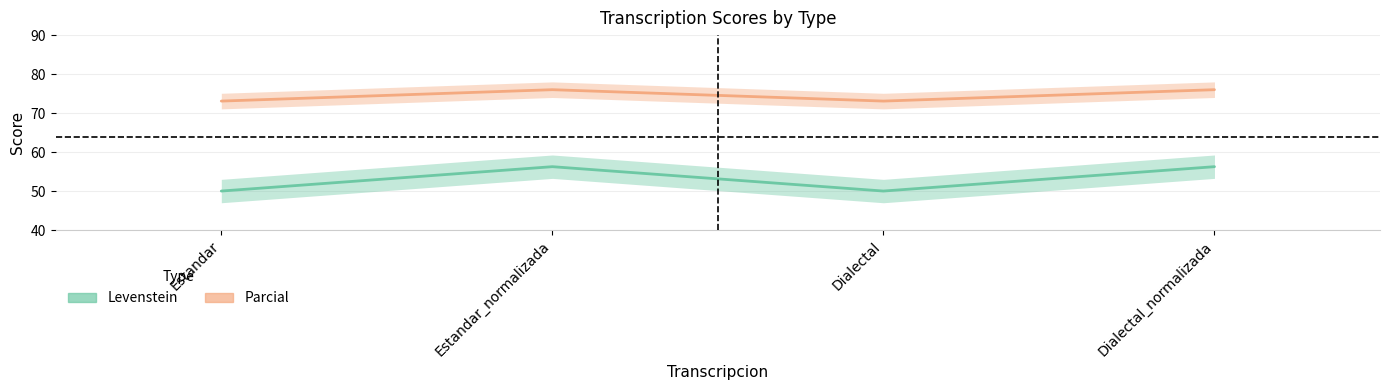

Which has a higher value, Estandar_normalizada or Estandar?

Estandar_normalizada